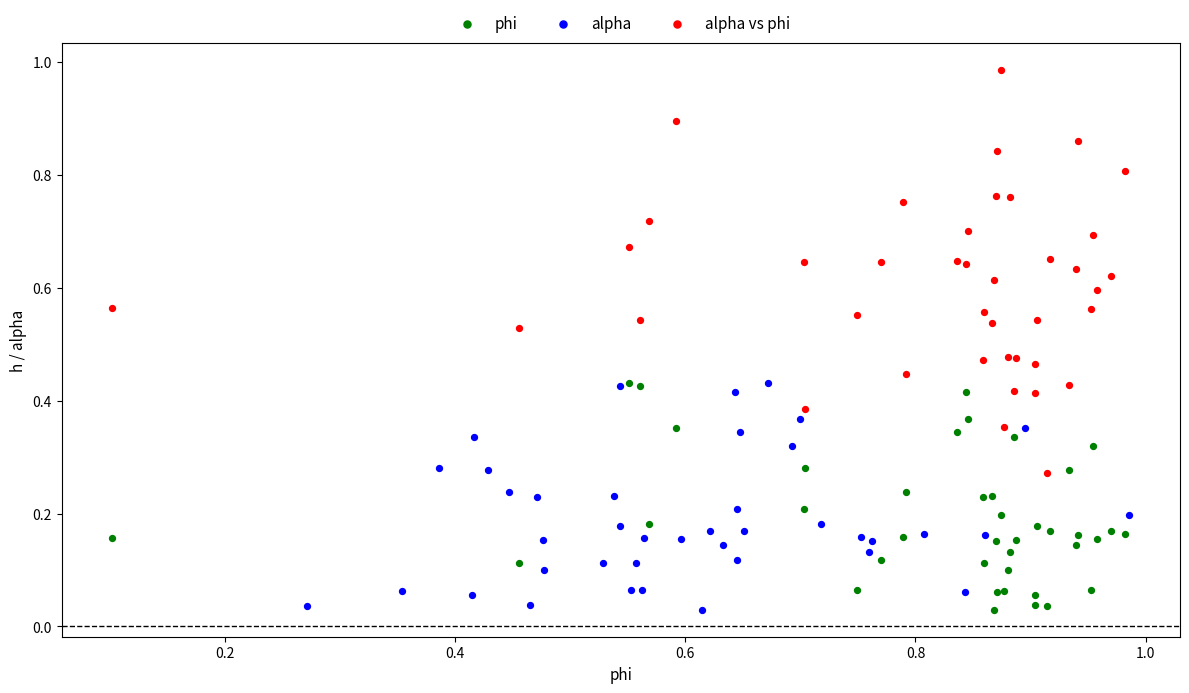

Which series has the widest spread of Y values?

alpha vs phi